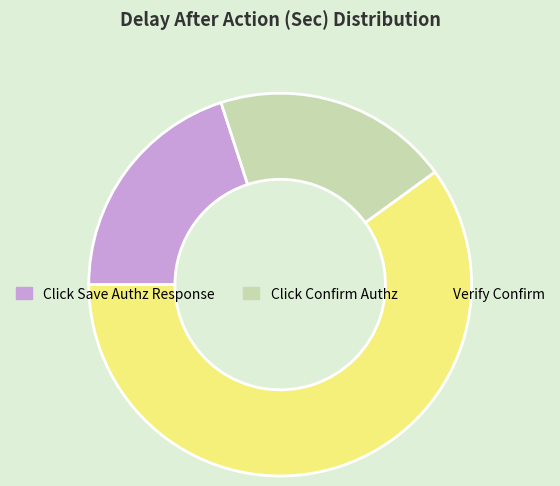

Which category has the biggest portion of the pie?

Verify Confirm